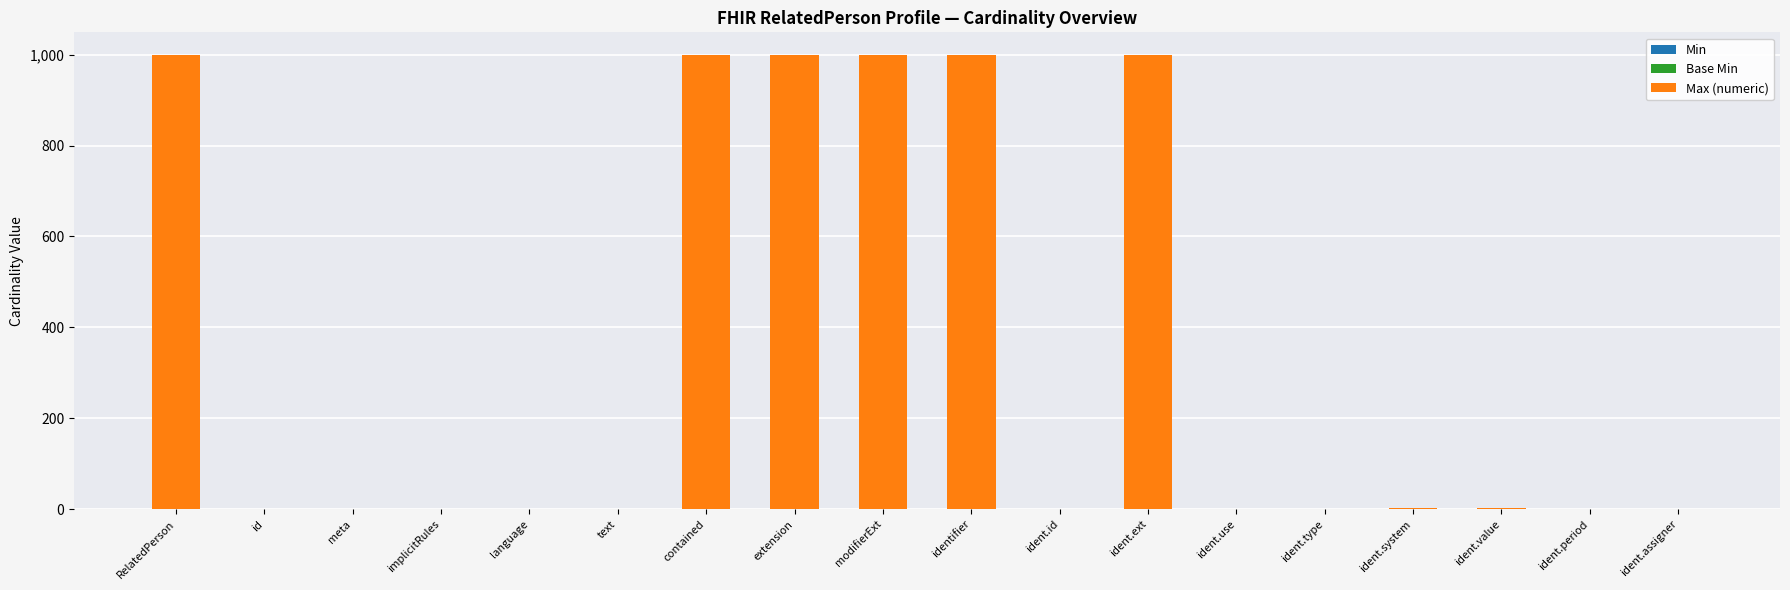

How many distinct data groups are displayed?

2